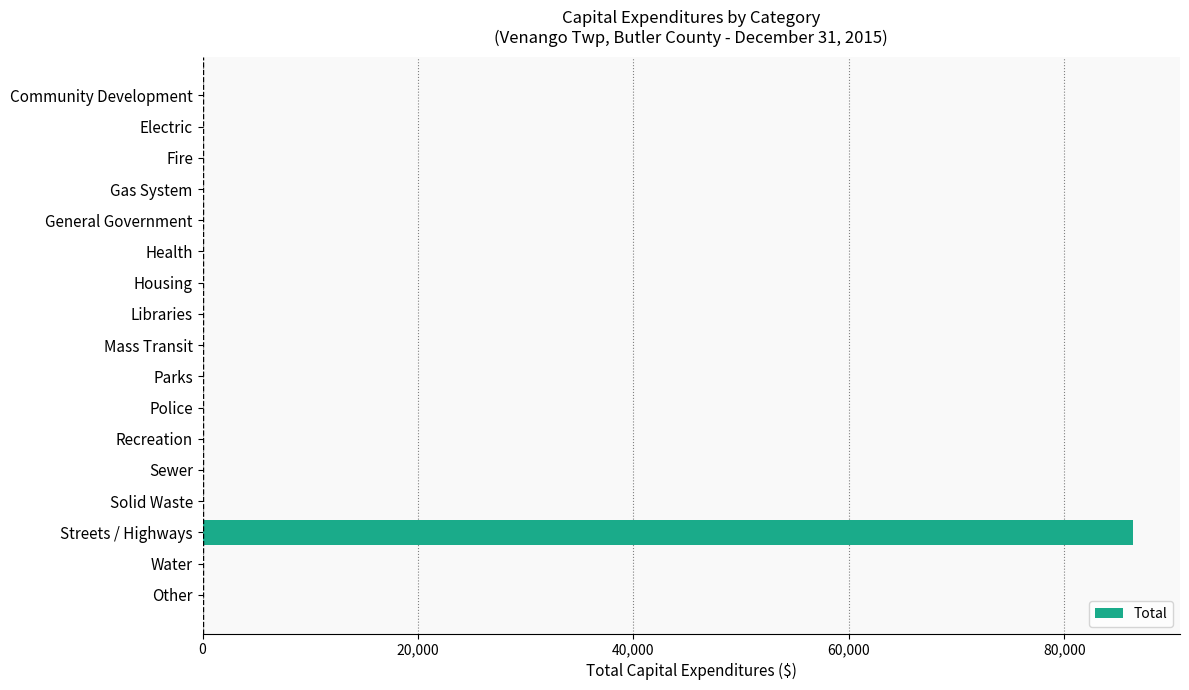

Which category has the highest value across all series?

Streets / Highways